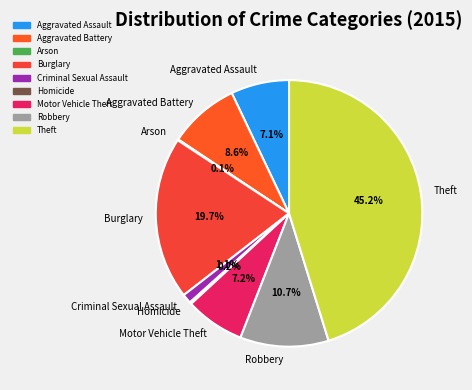

Is there a majority slice in this chart?

No